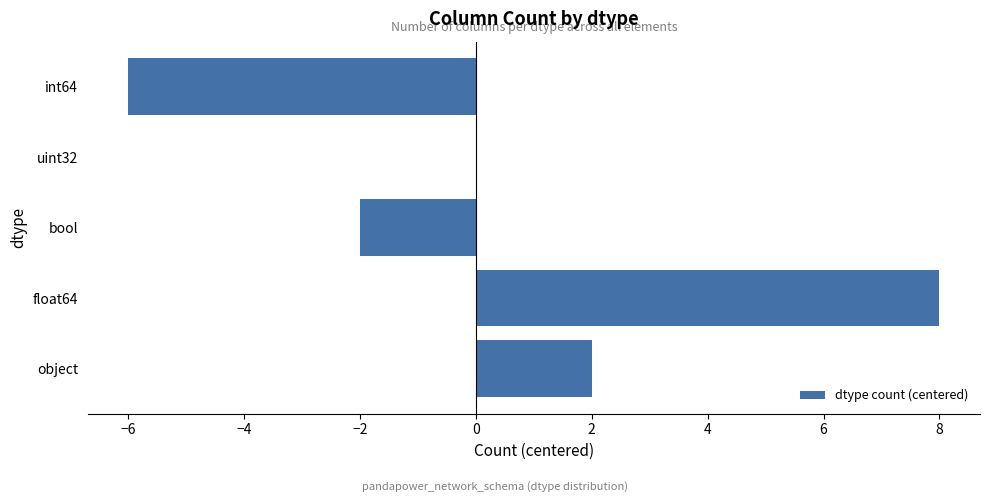

At which category does the chart reach its peak across all series?

float64